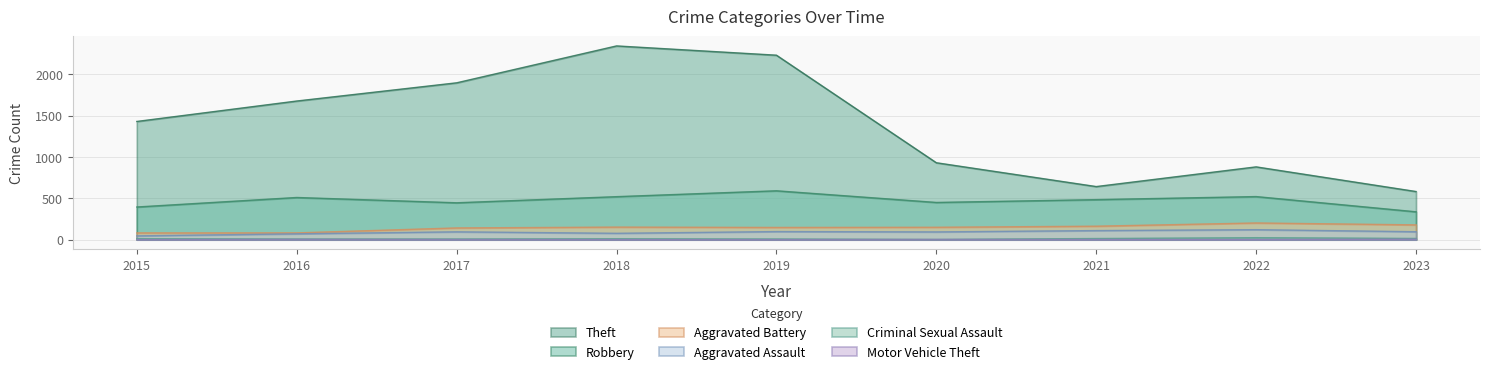

Is the value of Robbery at 2021 greater than the value of Theft at 2022?

No